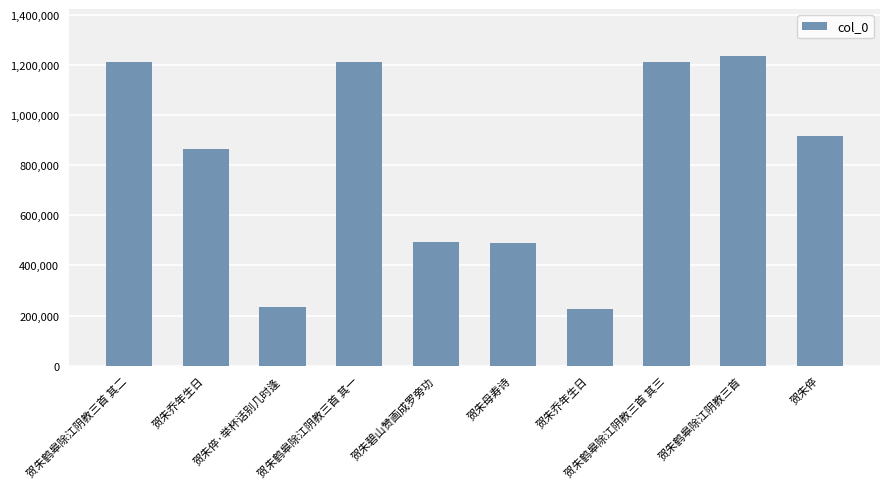

What is the sum of the values at 贺朱鹤皋除江阴教三首 其三 and 贺朱鹤皋除江阴教三首?

2450590